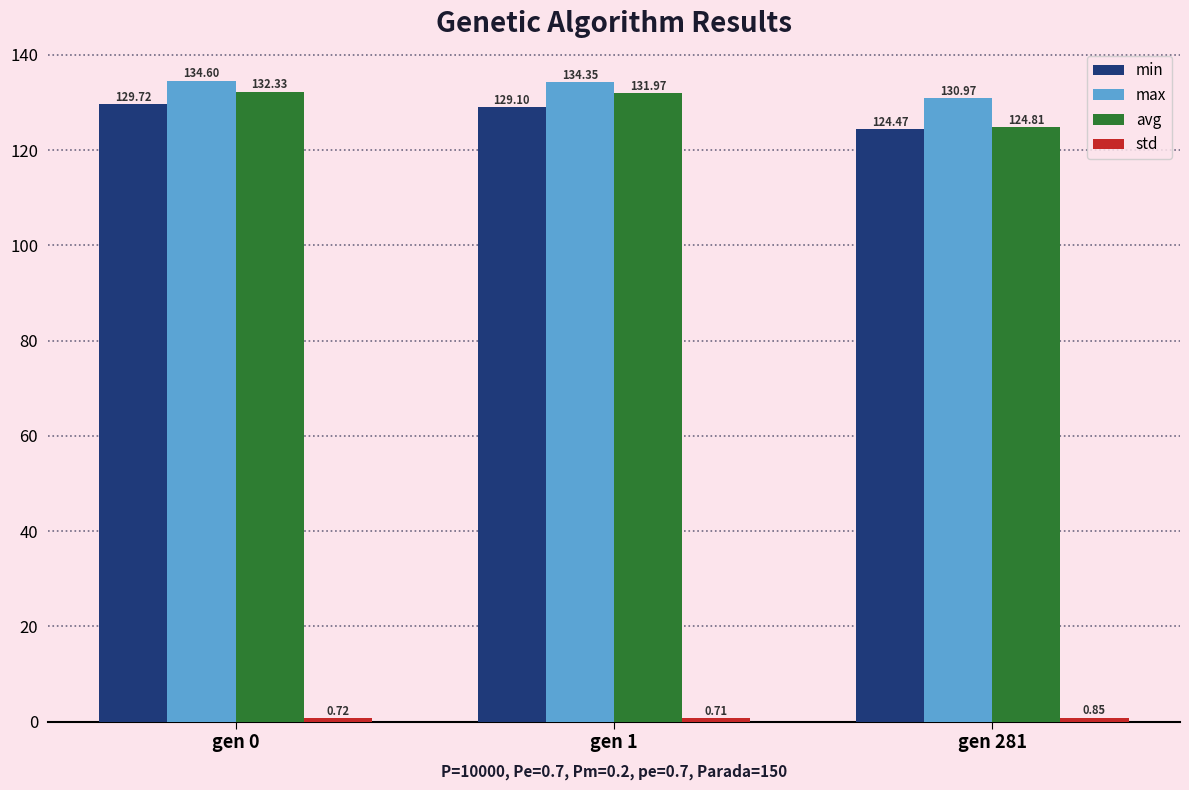

What is the difference between the avg values at gen 1 and gen 281?

7.2